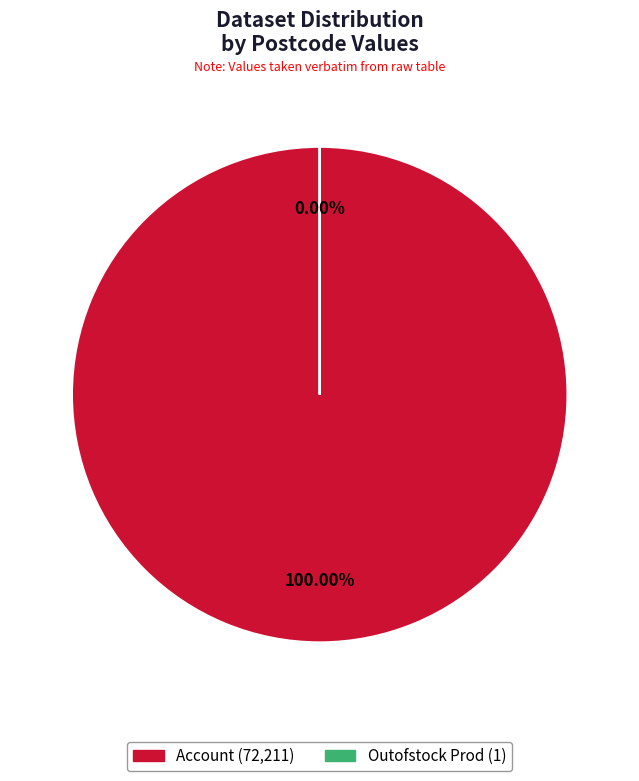

Is there a majority slice in this chart?

Yes